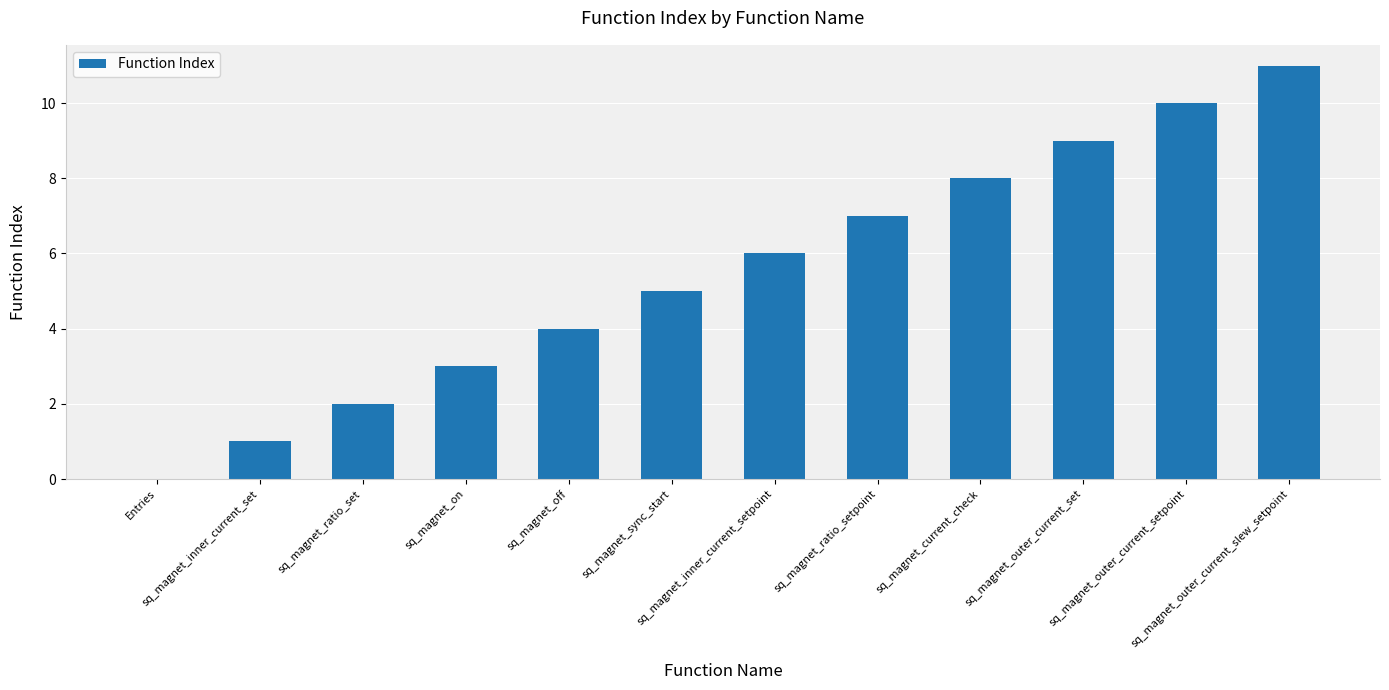

Reading left to right, what are all the values shown in this chart?

0	1	2	3	4	5	6	7	8	9	10	11